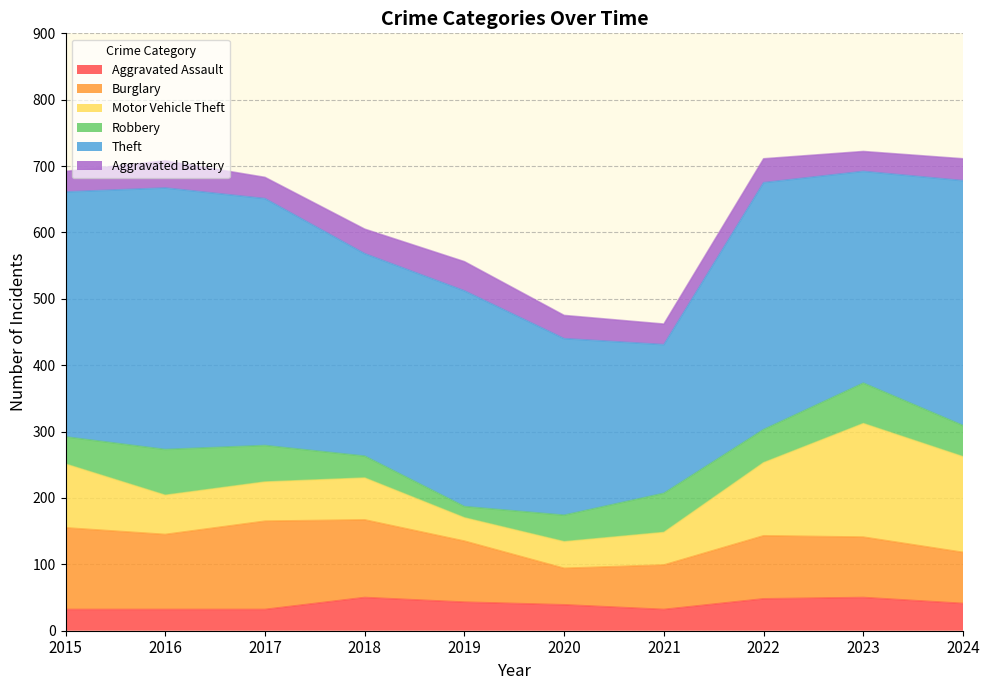

What is the average value of the Burglary series?

96